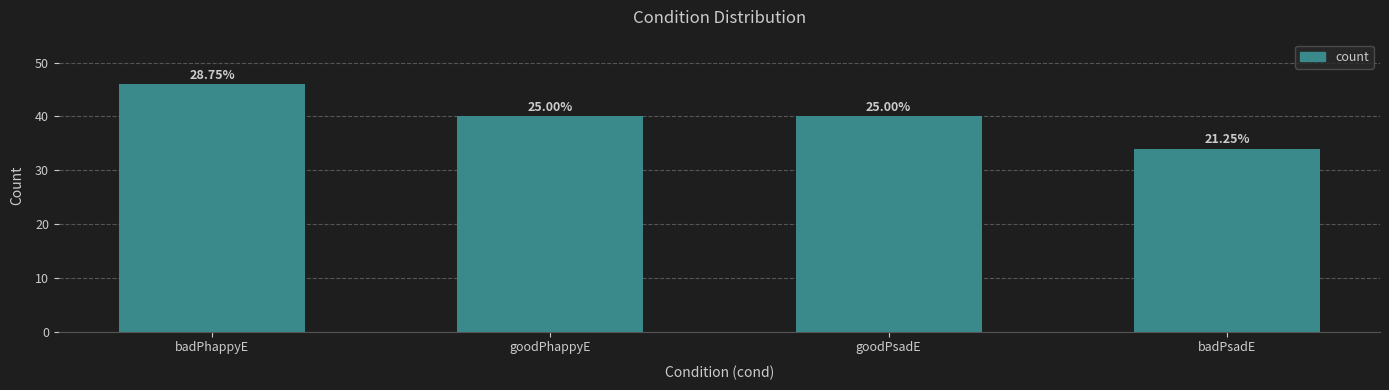

What is the label of the 1st bar from the right?

badPsadE